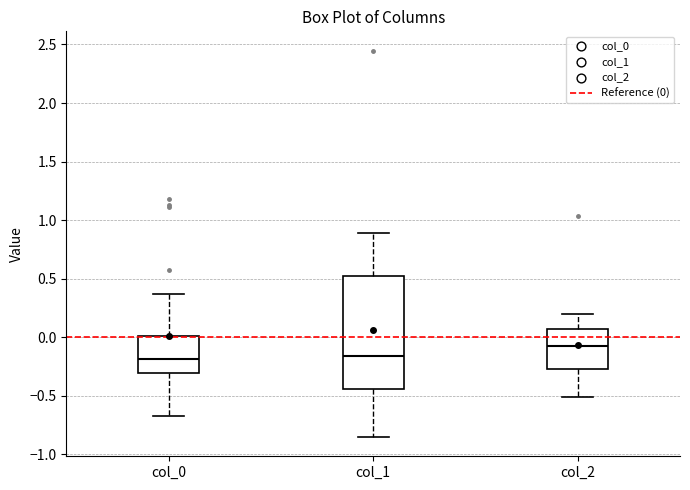

Which box is the tallest, from its lower edge to its upper edge?

col_1